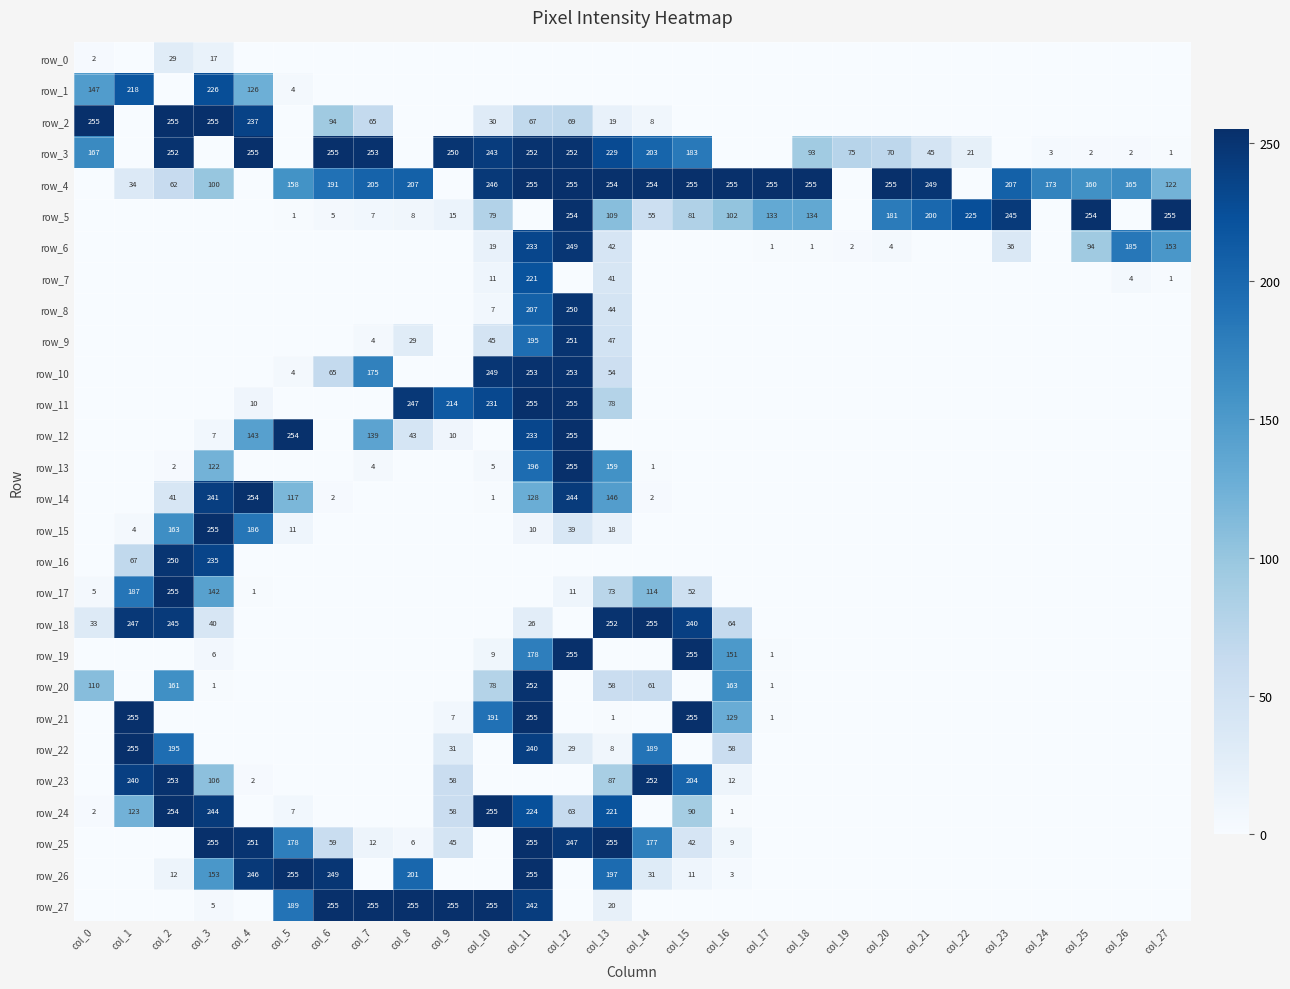

At which label does row_24 reach its minimum?

col_4